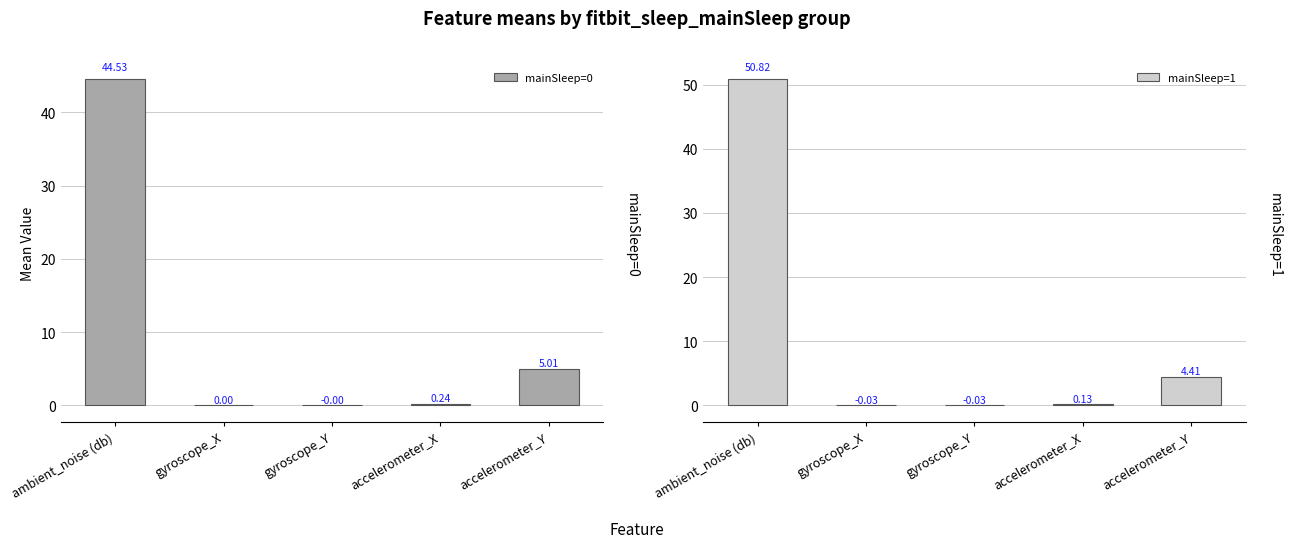

Which has a higher value, gyroscope_Y or accelerometer_X?

accelerometer_X